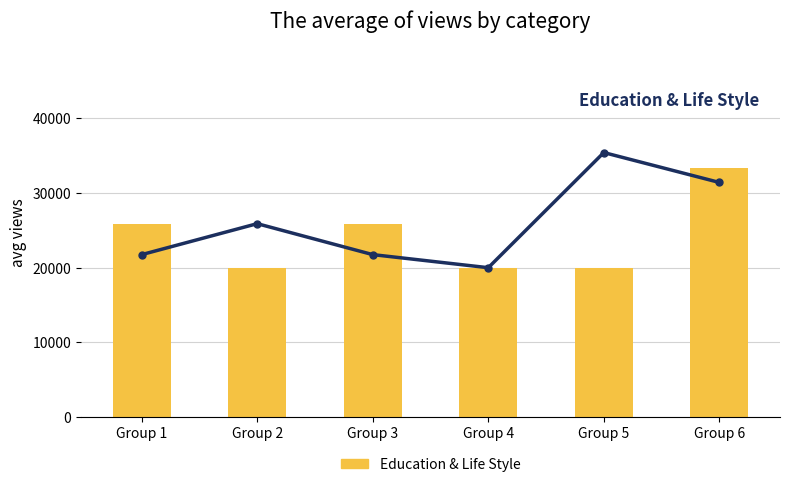

How many groups of bars are there?

6